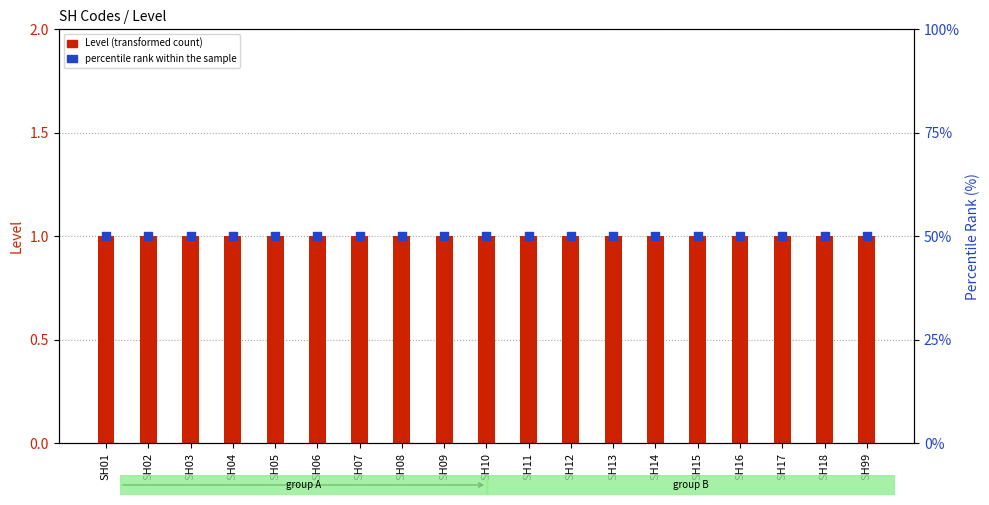

What is the total value across all series at SH07?

51